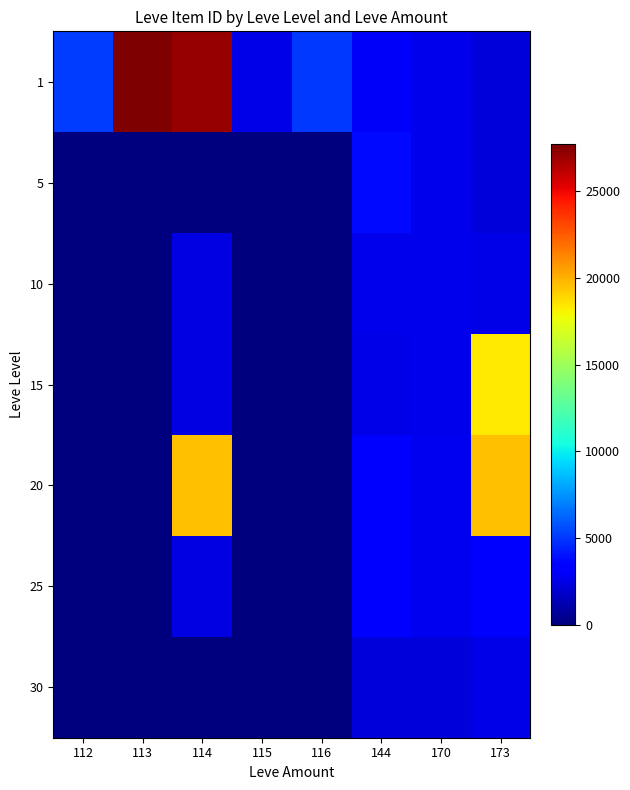

What is the total value across all series at 115?

2494